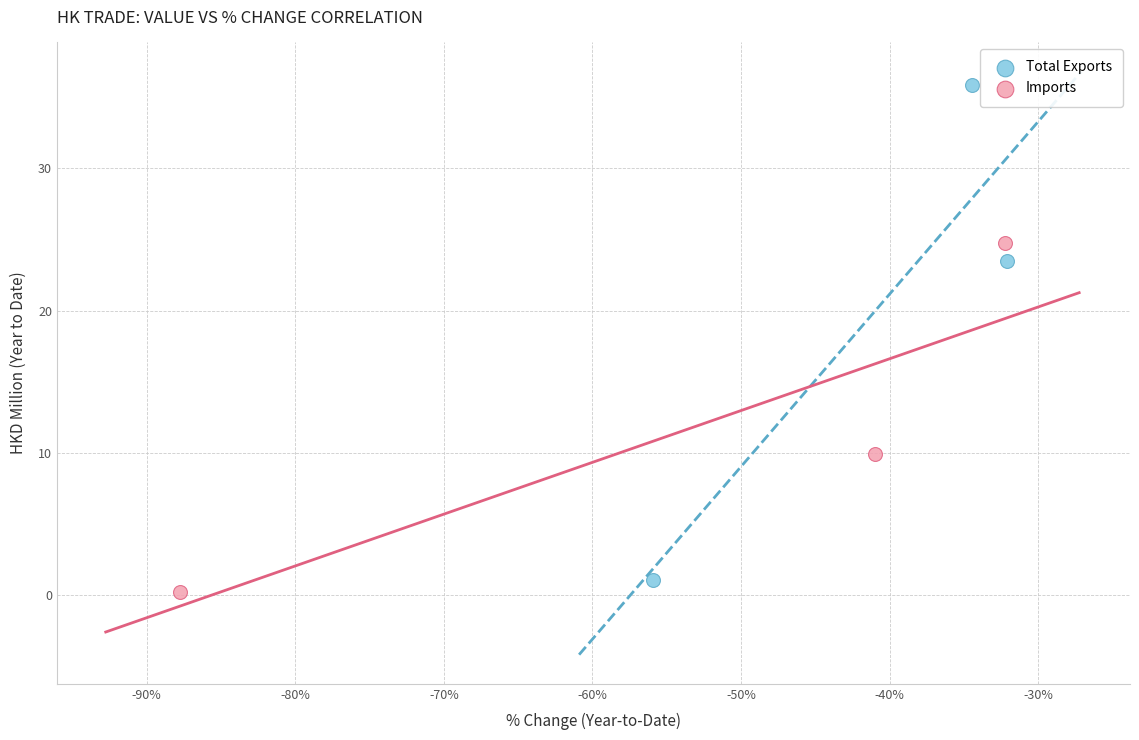

Which series contains the lowest Y value?

Imports